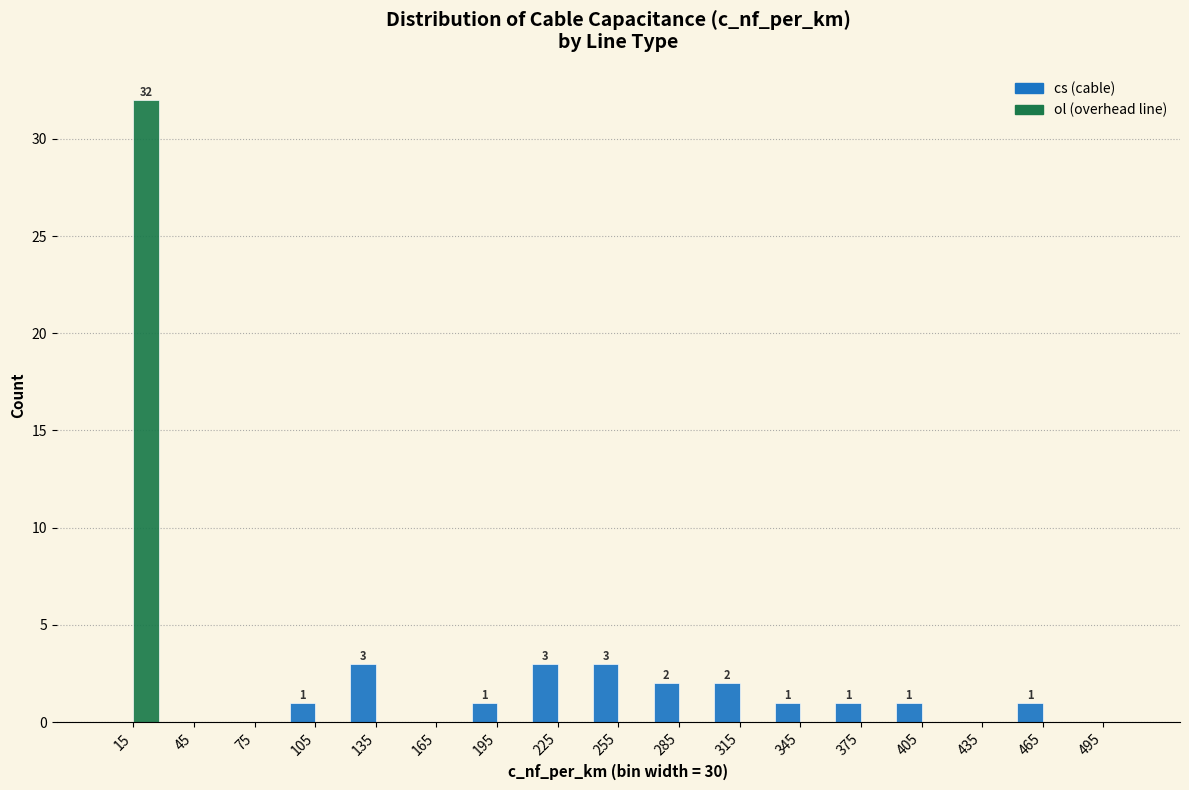

In the ol (overhead line) series, which range on the x-axis has the tallest bar?

0 to 30